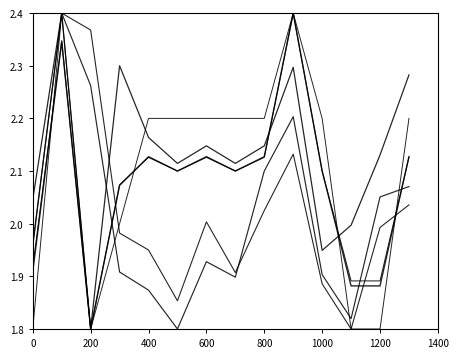

How many lines are shown in the chart?

6